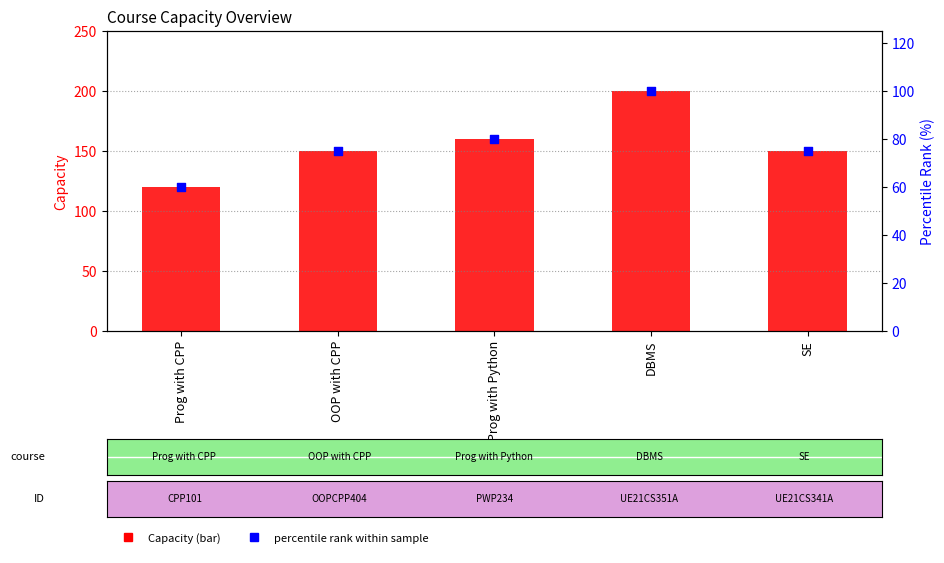

At which category is the sum across all series the highest?

DBMS